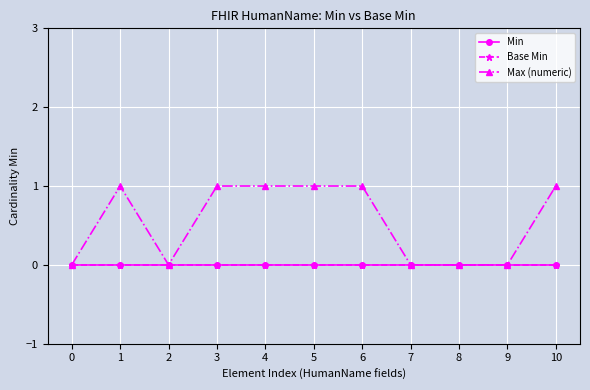

Reading left to right, extract all data points from this chart.

Min: 0	0	0	0	0	0	0	0	0	0	0
Base Min: 0	0	0	0	0	0	0	0	0	0	0
Max (numeric): 0	1	0	1	1	1	1	0	0	0	1